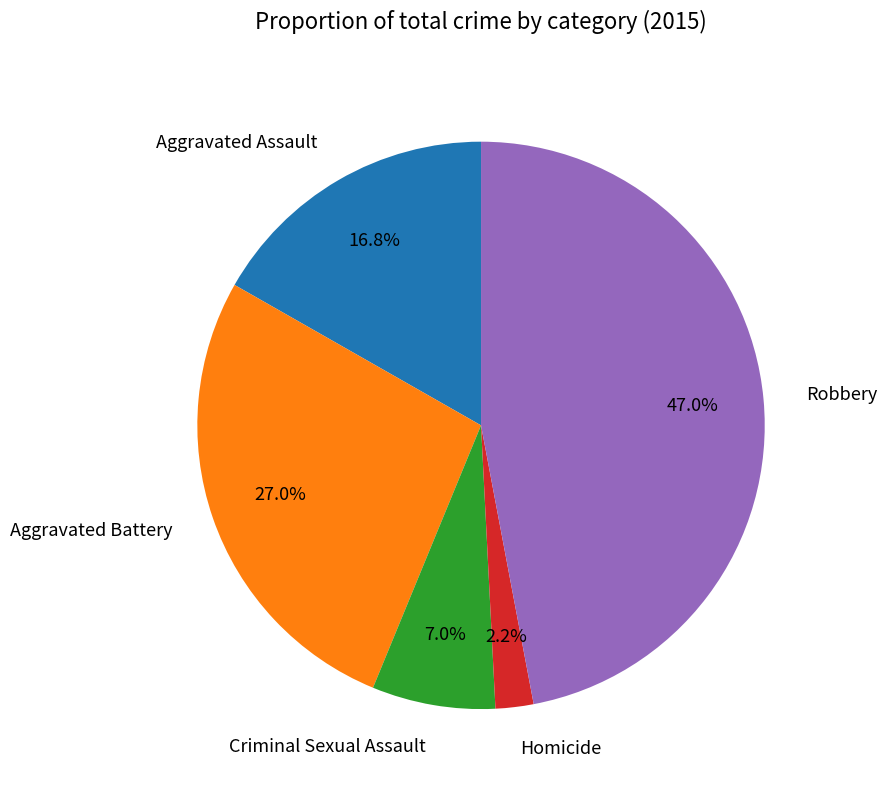

Is there any slice that represents more than half of the pie?

No